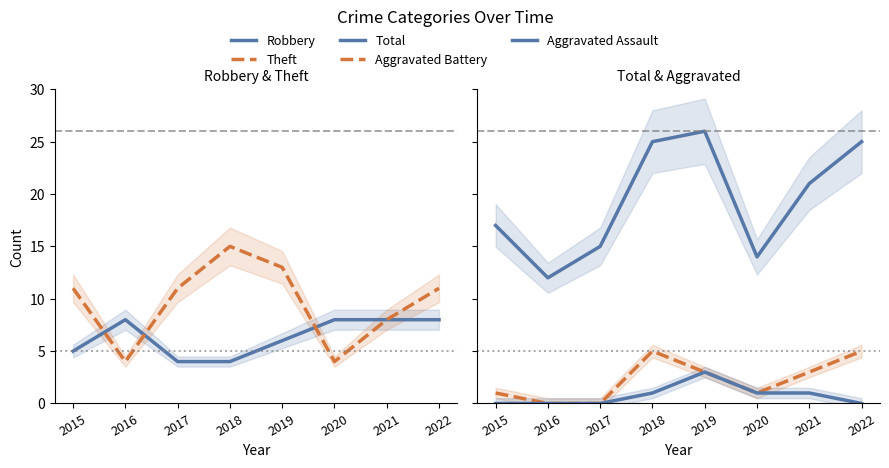

Rank the series by their maximum value, from highest to lowest.

Total, Theft, Robbery, Aggravated Battery, Aggravated Assault